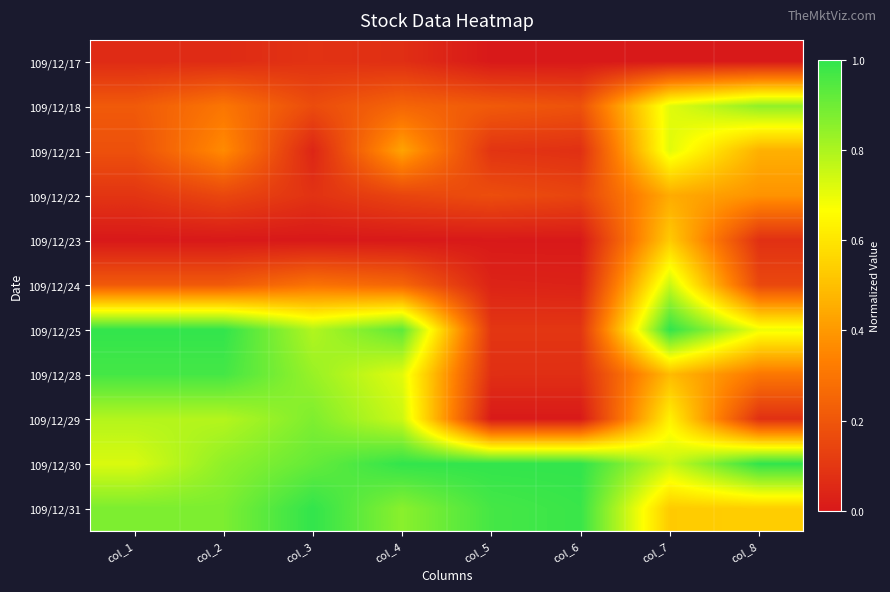

Reading left to right, extract all data points from this chart.

109/12/17: col_1=0.1	col_2=0.1	col_3=0.1	col_4=0.1	col_5=0.0	col_6=0.0	col_7=0.0	col_8=0.0
109/12/18: col_1=0.2	col_2=0.3	col_3=0.2	col_4=0.2	col_5=0.2	col_6=0.2	col_7=0.7	col_8=0.8
109/12/21: col_1=0.2	col_2=0.4	col_3=0.0	col_4=0.4	col_5=0.1	col_6=0.1	col_7=0.7	col_8=0.5
109/12/22: col_1=0.1	col_2=0.2	col_3=0.1	col_4=0.1	col_5=0.2	col_6=0.1	col_7=0.4	col_8=0.4
109/12/23: col_1=0.0	col_2=0.0	col_3=0.0	col_4=0.0	col_5=0.0	col_6=0.0	col_7=0.5	col_8=0.1
109/12/24: col_1=0.2	col_2=0.2	col_3=0.3	col_4=0.2	col_5=0.0	col_6=0.0	col_7=0.8	col_8=0.2
109/12/25: col_1=1.0	col_2=1.0	col_3=0.8	col_4=0.9	col_5=0.1	col_6=0.1	col_7=1.0	col_8=0.7
109/12/28: col_1=1.0	col_2=1.0	col_3=0.8	col_4=0.7	col_5=0.1	col_6=0.1	col_7=0.5	col_8=0.3
109/12/29: col_1=0.8	col_2=0.8	col_3=0.9	col_4=0.7	col_5=0.0	col_6=0.0	col_7=0.6	col_8=0.1
109/12/30: col_1=0.7	col_2=0.8	col_3=0.9	col_4=1.0	col_5=1.0	col_6=1.0	col_7=0.8	col_8=1.0
109/12/31: col_1=0.9	col_2=0.9	col_3=1.0	col_4=0.9	col_5=1.0	col_6=1.0	col_7=0.5	col_8=0.5